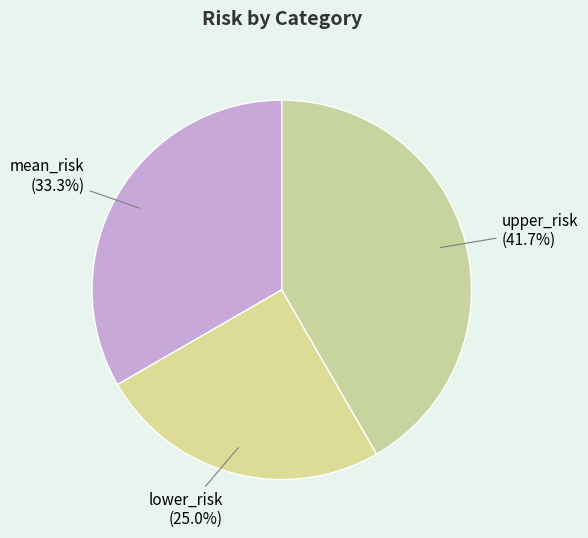

True or false: lower_risk accounts for 25% of the total.

True